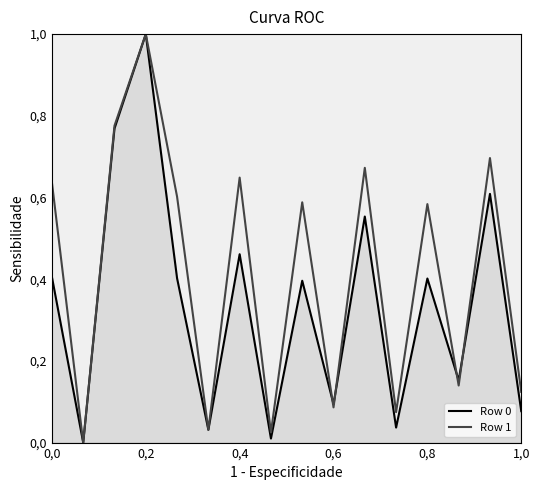

Is this an area chart (filled region under the line)?

Yes